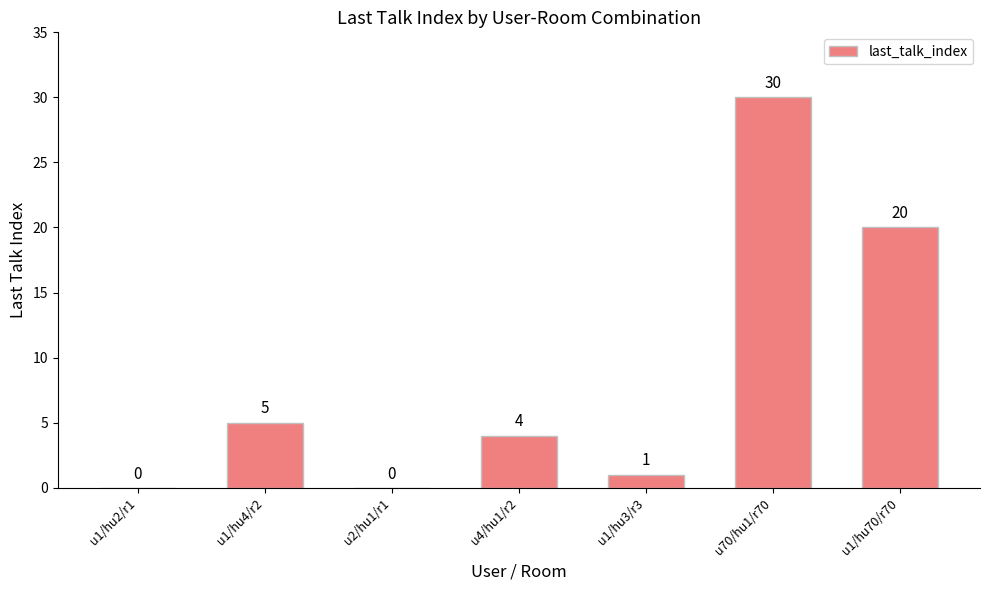

Reading right to left, extract all data points from this chart.

20	30	1	4	0	5	0